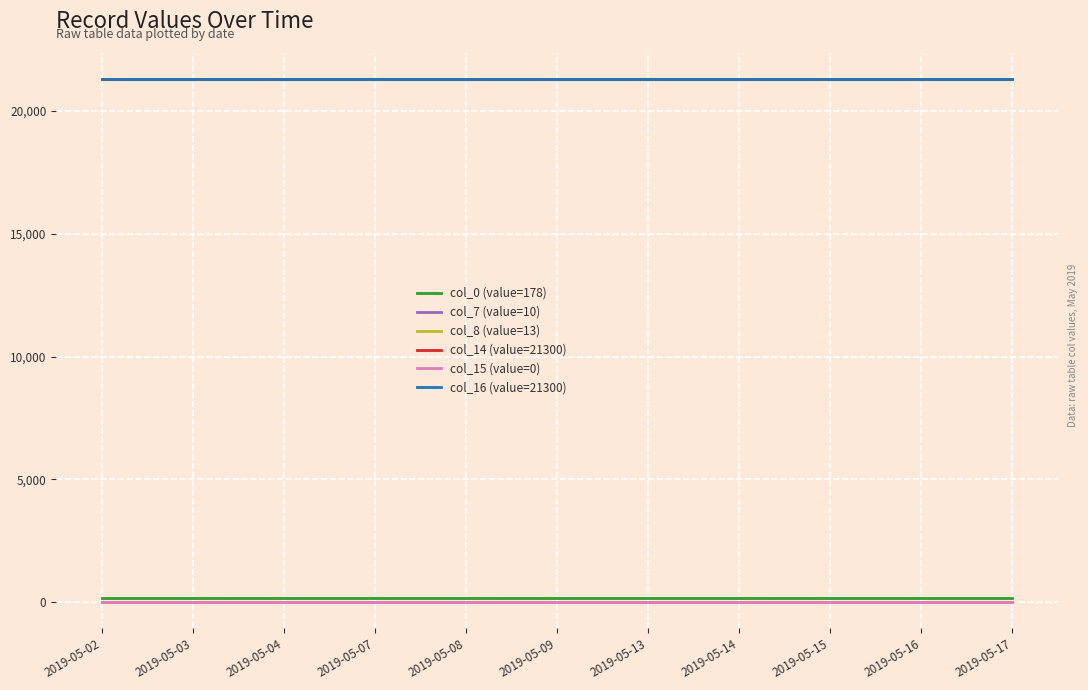

Is this an area chart (filled region under the line)?

No